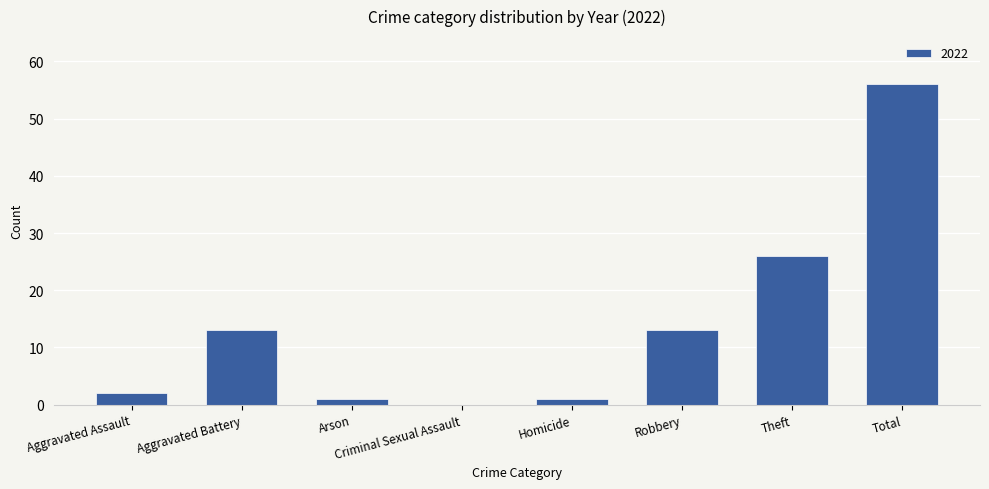

Between Robbery and Homicide, which is larger?

Robbery